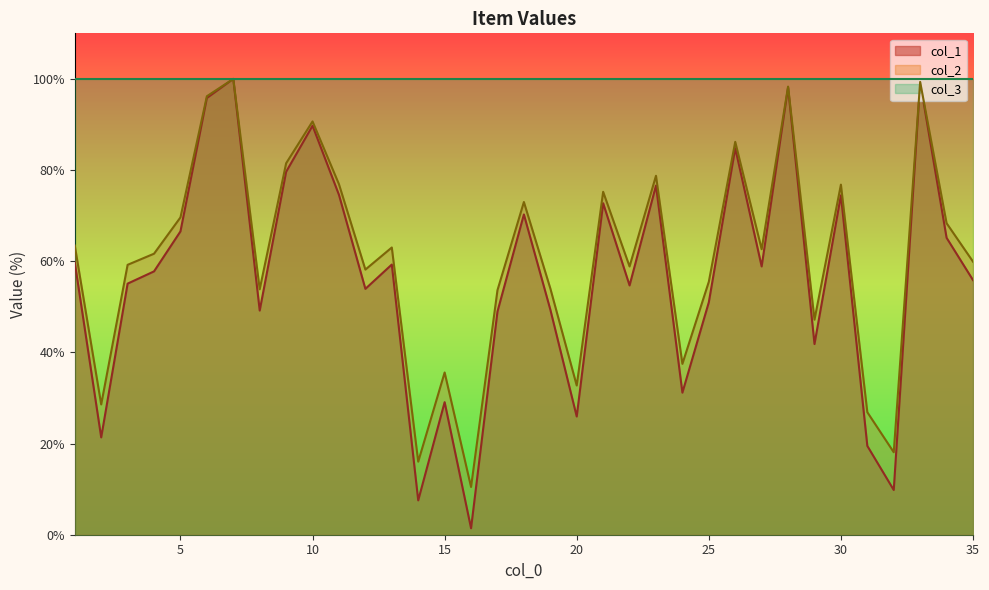

What is the value of the col_1 point at the 29th from the left?

41.8